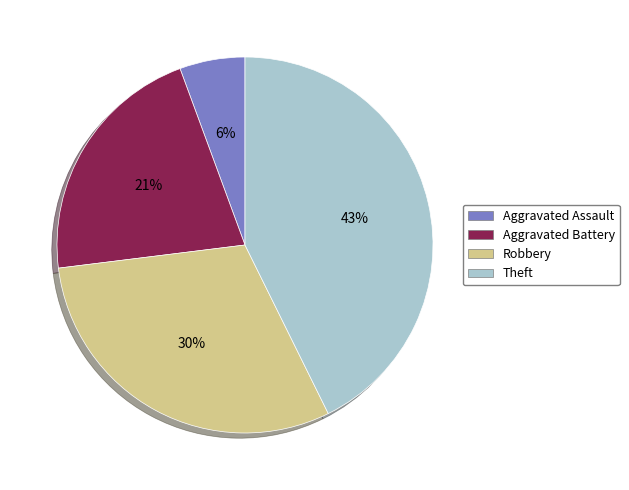

How many slices are in this pie chart?

4